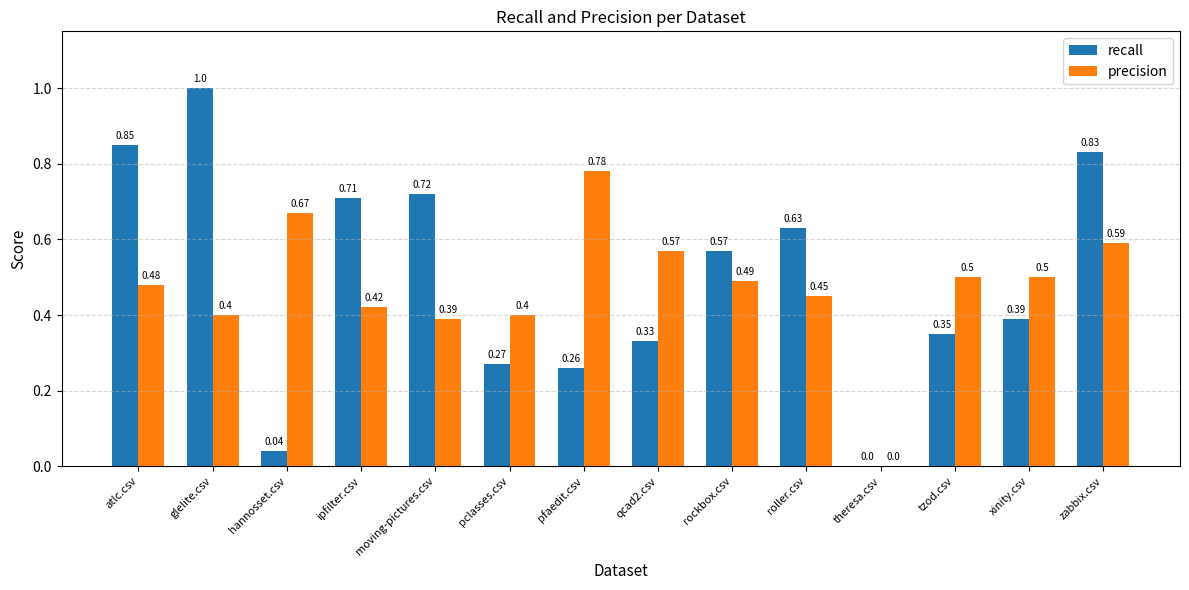

Which category has the highest value across all series?

glelite.csv